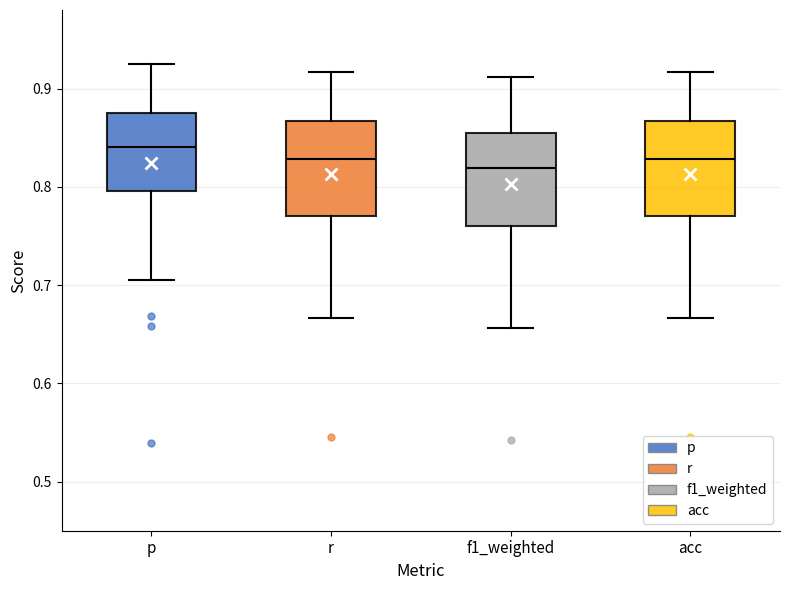

Where does the upper whisker of the box for r end on the y-axis? The values are not printed on the chart, so give them approximately, as read against the axis.

0.92